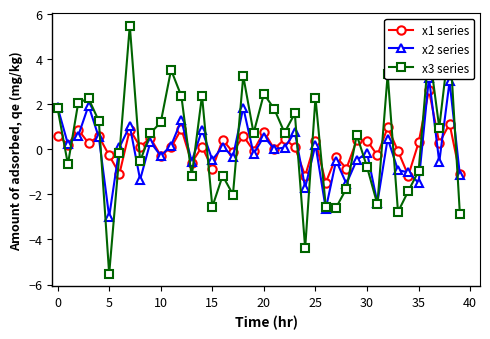

How many intersections are there between x2 series and x3 series?

16